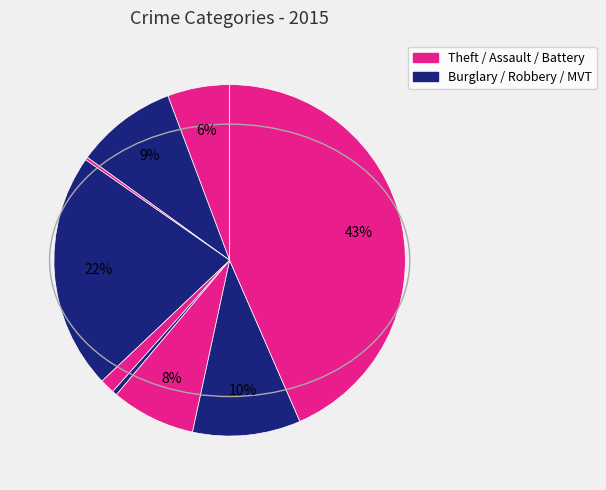

Count the number of slices in the pie.

9